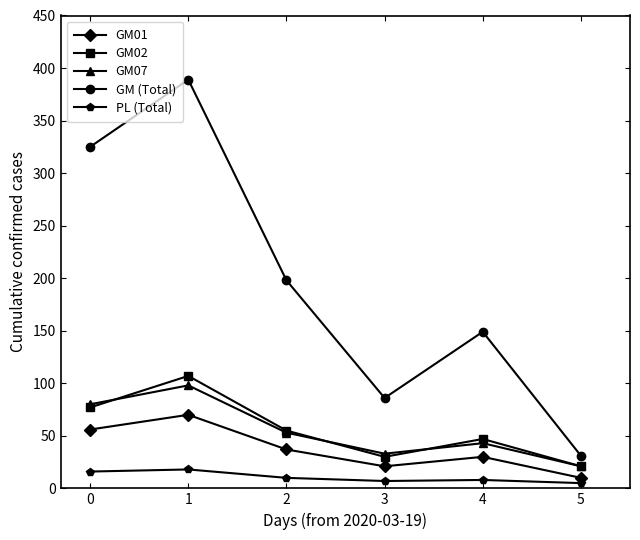

Does the chart display data point markers on the line(s)?

Yes